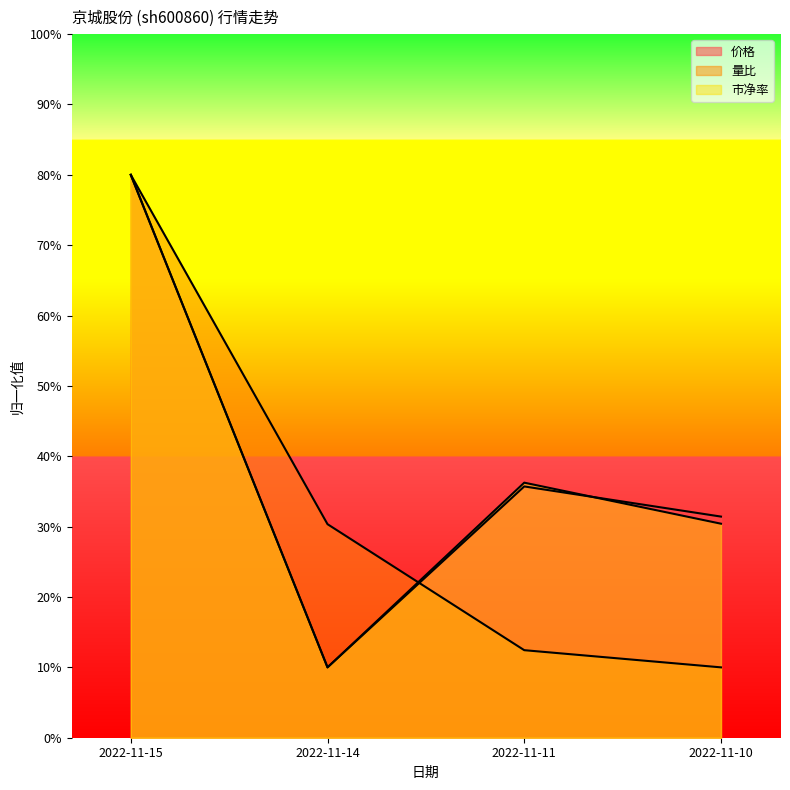

How many 市净率 values are between 0 and 1?

4